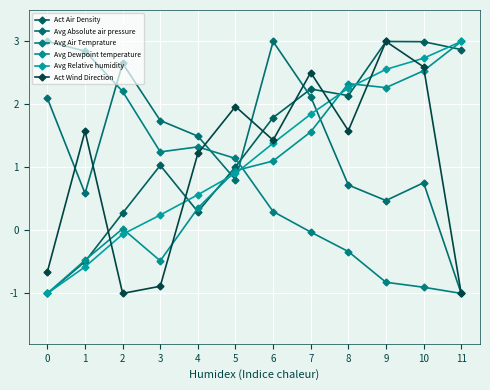

At which label does Act Air Density first exceed 1?

3